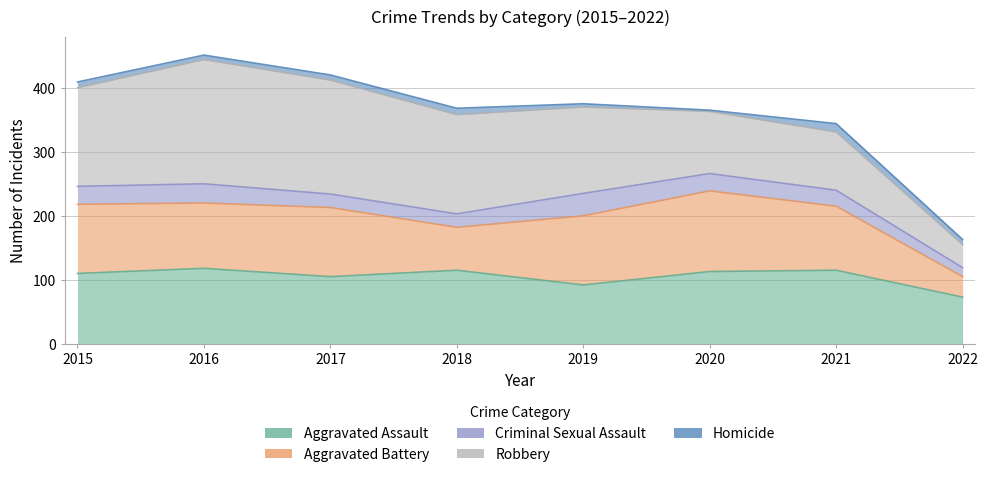

At how many categories does at least one series exceed 67?

8